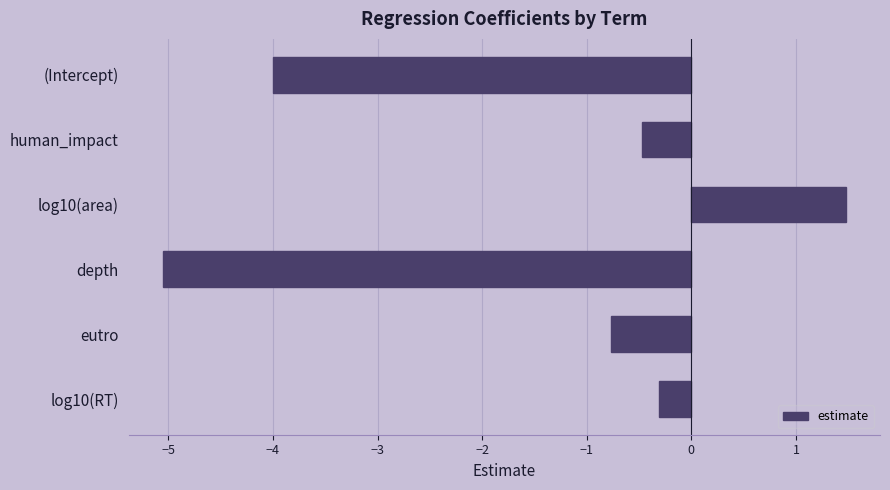

What is the difference between the maximum and second lowest values?

5.5